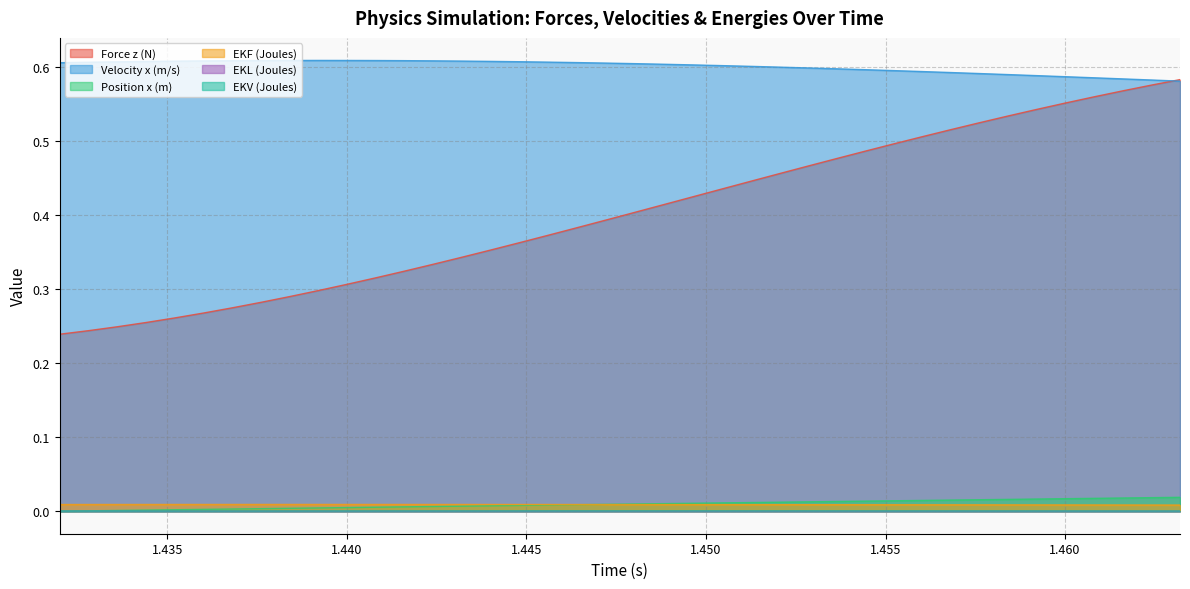

Reading right to left, list all the values displayed in this chart.

Force z (N): 1.4632=0.6	1.4624=0.6	1.4616=0.6	1.4608=0.6	1.46=0.6	1.4592=0.5	1.4584=0.5	1.4576=0.5	1.4568=0.5	1.456=0.5	1.4552=0.5	1.4544=0.5	1.4536=0.5	1.4528=0.5	1.452=0.5	1.4512=0.4	1.4504=0.4	1.4496=0.4	1.4488=0.4	1.448=0.4	1.4472=0.4	1.4464=0.4	1.4456=0.4	1.4448=0.4	1.444=0.4	1.4432=0.3	1.4424=0.3	1.4416=0.3	1.4408=0.3	1.44=0.3	1.4392=0.3	1.4384=0.3	1.4376=0.3	1.4368=0.3	1.436=0.3	1.4352=0.3	1.4344=0.3	1.4336=0.2	1.4328=0.2	1.432=0.2
Velocity x (m/s): 1.4632=0.6	1.4624=0.6	1.4616=0.6	1.4608=0.6	1.46=0.6	1.4592=0.6	1.4584=0.6	1.4576=0.6	1.4568=0.6	1.456=0.6	1.4552=0.6	1.4544=0.6	1.4536=0.6	1.4528=0.6	1.452=0.6	1.4512=0.6	1.4504=0.6	1.4496=0.6	1.4488=0.6	1.448=0.6	1.4472=0.6	1.4464=0.6	1.4456=0.6	1.4448=0.6	1.444=0.6	1.4432=0.6	1.4424=0.6	1.4416=0.6	1.4408=0.6	1.44=0.6	1.4392=0.6	1.4384=0.6	1.4376=0.6	1.4368=0.6	1.436=0.6	1.4352=0.6	1.4344=0.6	1.4336=0.6	1.4328=0.6	1.432=0.6
Position x (m): 1.4632=0.0	1.4624=0.0	1.4616=0.0	1.4608=0.0	1.46=0.0	1.4592=0.0	1.4584=0.0	1.4576=0.0	1.4568=0.0	1.456=0.0	1.4552=0.0	1.4544=0.0	1.4536=0.0	1.4528=0.0	1.452=0.0	1.4512=0.0	1.4504=0.0	1.4496=0.0	1.4488=0.0	1.448=0.0	1.4472=0.0	1.4464=0.0	1.4456=0.0	1.4448=0.0	1.444=0.0	1.4432=0.0	1.4424=0.0	1.4416=0.0	1.4408=0.0	1.44=0.0	1.4392=0.0	1.4384=0.0	1.4376=0.0	1.4368=0.0	1.436=0.0	1.4352=0.0	1.4344=0.0	1.4336=0.0	1.4328=0.0	1.432=0.0
EKF (Joules): 1.4632=0.0	1.4624=0.0	1.4616=0.0	1.4608=0.0	1.46=0.0	1.4592=0.0	1.4584=0.0	1.4576=0.0	1.4568=0.0	1.456=0.0	1.4552=0.0	1.4544=0.0	1.4536=0.0	1.4528=0.0	1.452=0.0	1.4512=0.0	1.4504=0.0	1.4496=0.0	1.4488=0.0	1.448=0.0	1.4472=0.0	1.4464=0.0	1.4456=0.0	1.4448=0.0	1.444=0.0	1.4432=0.0	1.4424=0.0	1.4416=0.0	1.4408=0.0	1.44=0.0	1.4392=0.0	1.4384=0.0	1.4376=0.0	1.4368=0.0	1.436=0.0	1.4352=0.0	1.4344=0.0	1.4336=0.0	1.4328=0.0	1.432=0.0
EKL (Joules): 1.4632=0.0	1.4624=0.0	1.4616=0.0	1.4608=0.0	1.46=0.0	1.4592=0.0	1.4584=0.0	1.4576=0.0	1.4568=0.0	1.456=0.0	1.4552=0.0	1.4544=0.0	1.4536=0.0	1.4528=0.0	1.452=0.0	1.4512=0.0	1.4504=0.0	1.4496=0.0	1.4488=0.0	1.448=0.0	1.4472=0.0	1.4464=0.0	1.4456=0.0	1.4448=0.0	1.444=0.0	1.4432=0.0	1.4424=0.0	1.4416=0.0	1.4408=0.0	1.44=0.0	1.4392=0.0	1.4384=0.0	1.4376=0.0	1.4368=0.0	1.436=0.0	1.4352=0.0	1.4344=0.0	1.4336=0.0	1.4328=0.0	1.432=0.0
EKV (Joules): 1.4632=0.0	1.4624=0.0	1.4616=0.0	1.4608=0.0	1.46=0.0	1.4592=0.0	1.4584=0.0	1.4576=0.0	1.4568=0.0	1.456=0.0	1.4552=0.0	1.4544=0.0	1.4536=0.0	1.4528=0.0	1.452=0.0	1.4512=0.0	1.4504=0.0	1.4496=0.0	1.4488=0.0	1.448=0.0	1.4472=0.0	1.4464=0.0	1.4456=0.0	1.4448=0.0	1.444=0.0	1.4432=0.0	1.4424=0.0	1.4416=0.0	1.4408=0.0	1.44=0.0	1.4392=0.0	1.4384=0.0	1.4376=0.0	1.4368=0.0	1.436=0.0	1.4352=0.0	1.4344=0.0	1.4336=0.0	1.4328=0.0	1.432=0.0